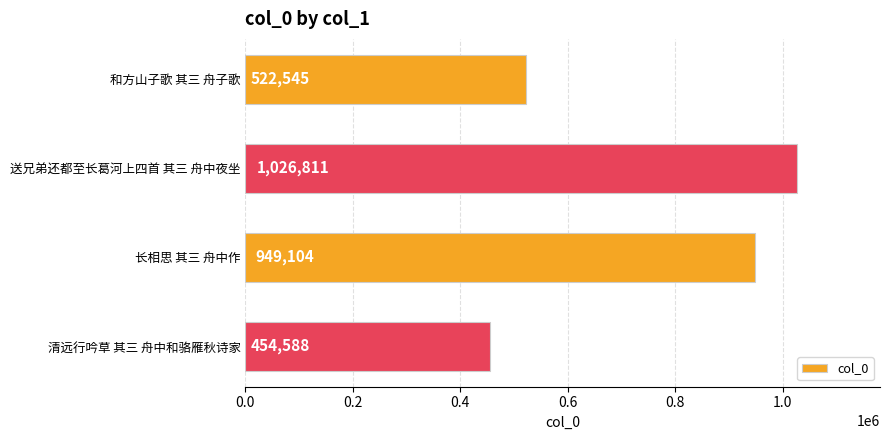

How many categories are shown in the chart?

4